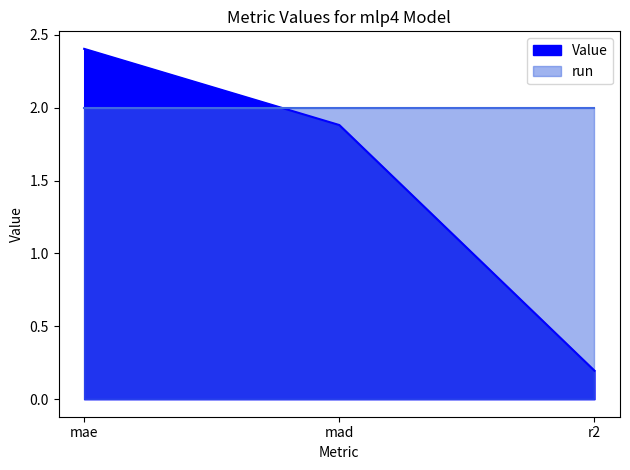

Reading left to right, what are all the values shown in this chart?

2.4	1.9	0.2